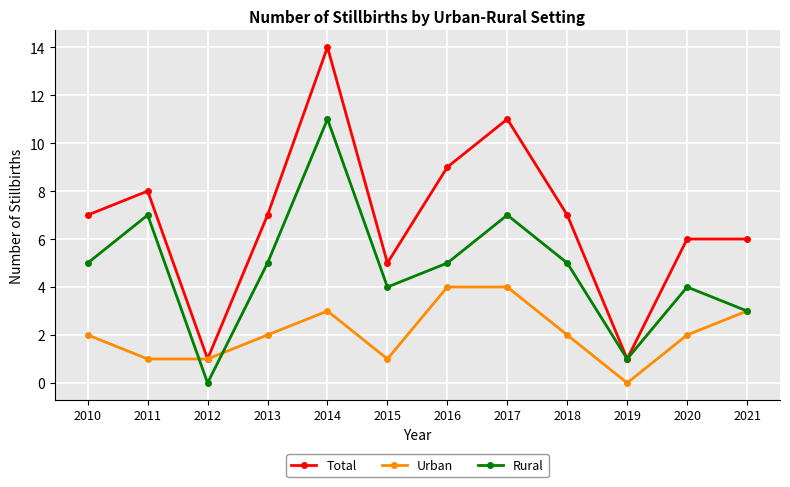

What are all the series names shown in the legend?

Total, Urban, Rural